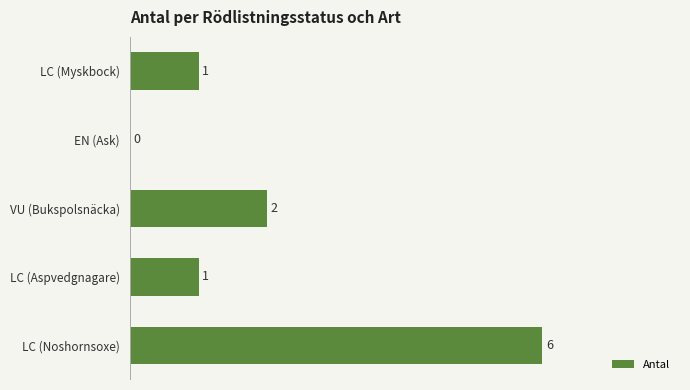

How many values are between 1 and 2?

3